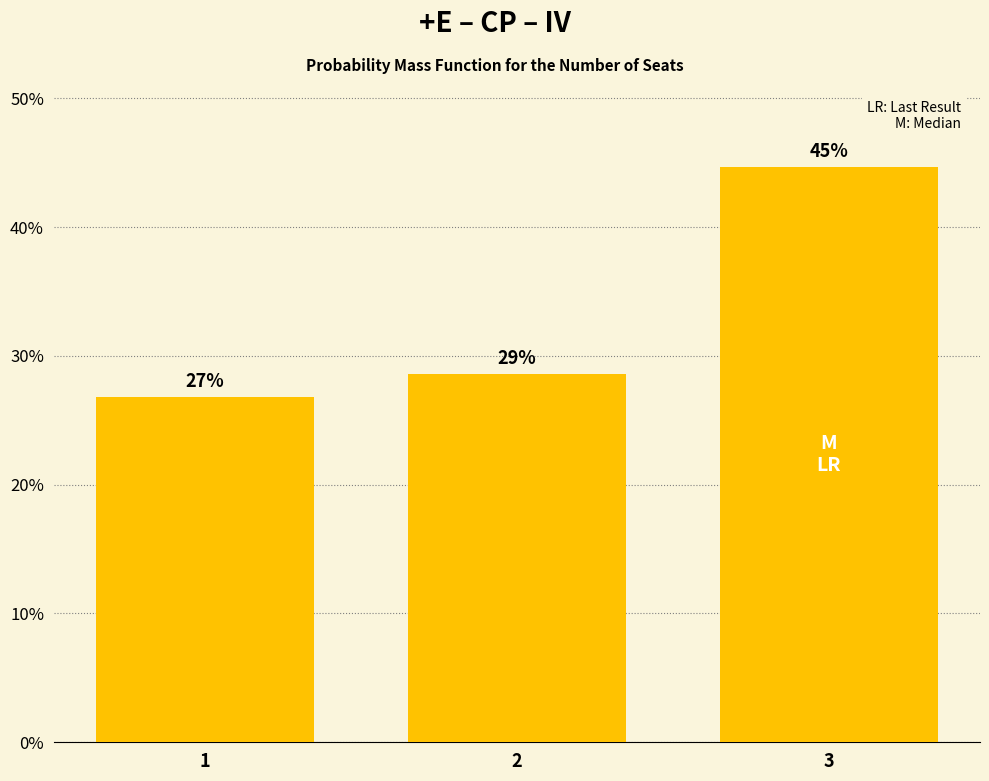

Does the chart contain any negative values?

No